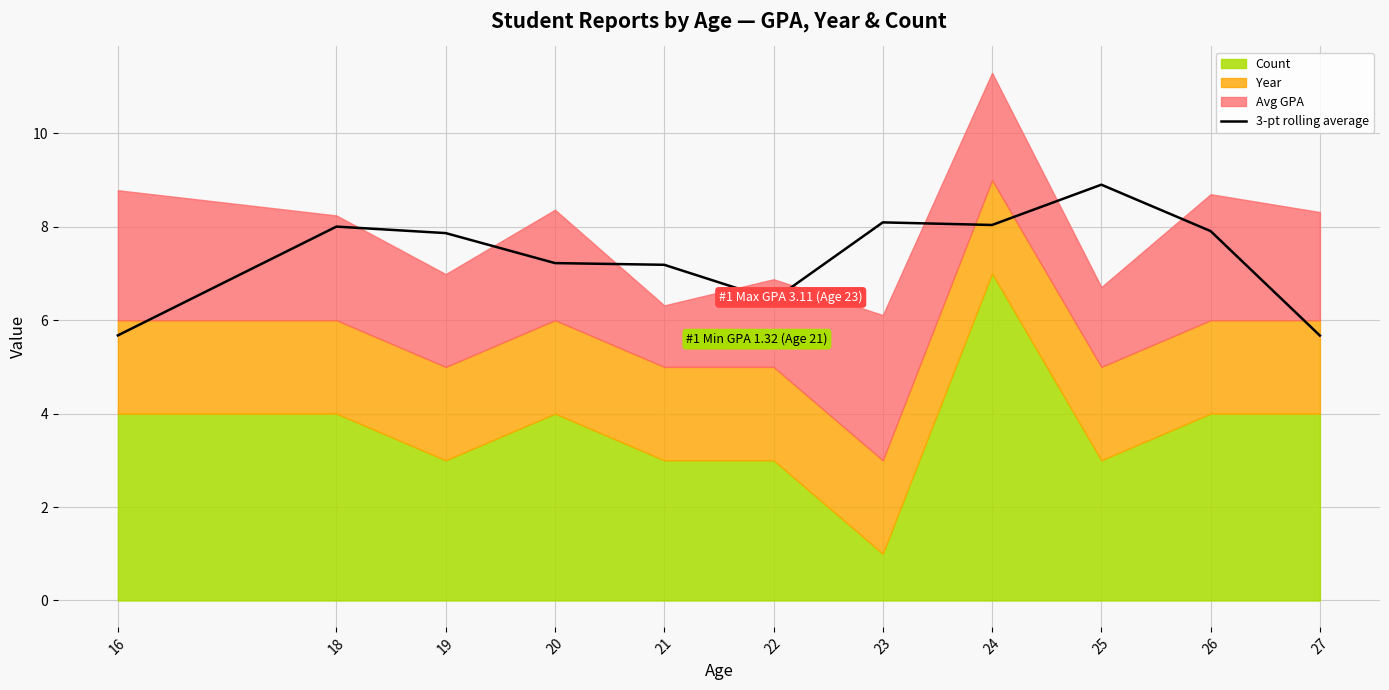

Rank the categories by value from lowest to highest.

27, 16, 22, 21, 20, 19, 26, 18, 24, 23, 25